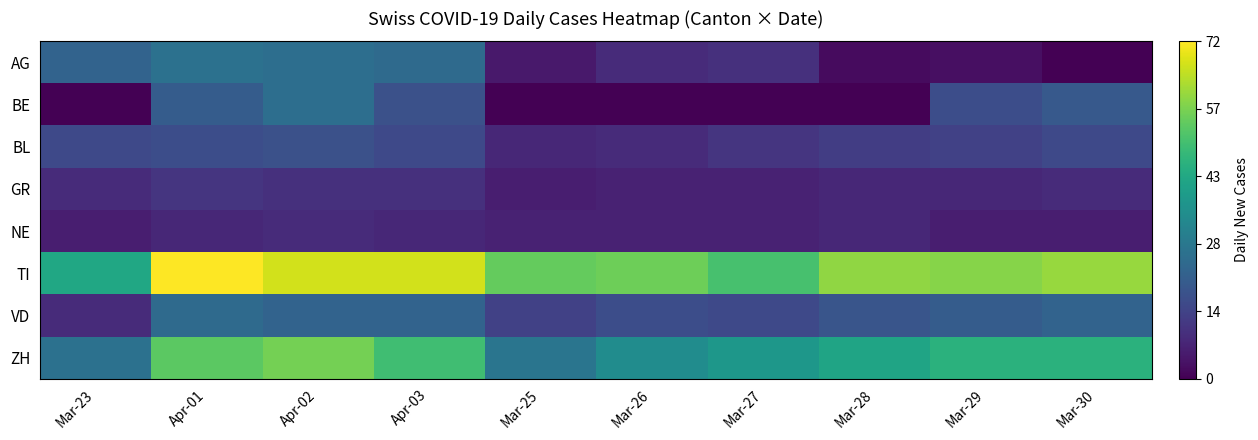

List the series in order of their peak value, highest first.

TI, ZH, AG, BE, VD, BL, GR, NE